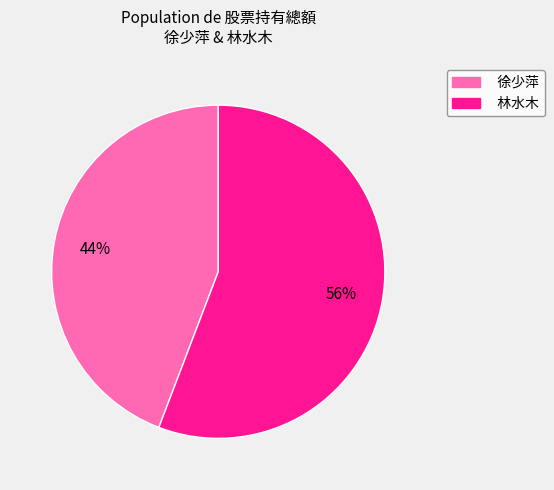

Does 徐少萍 account for over 50% of the chart?

No